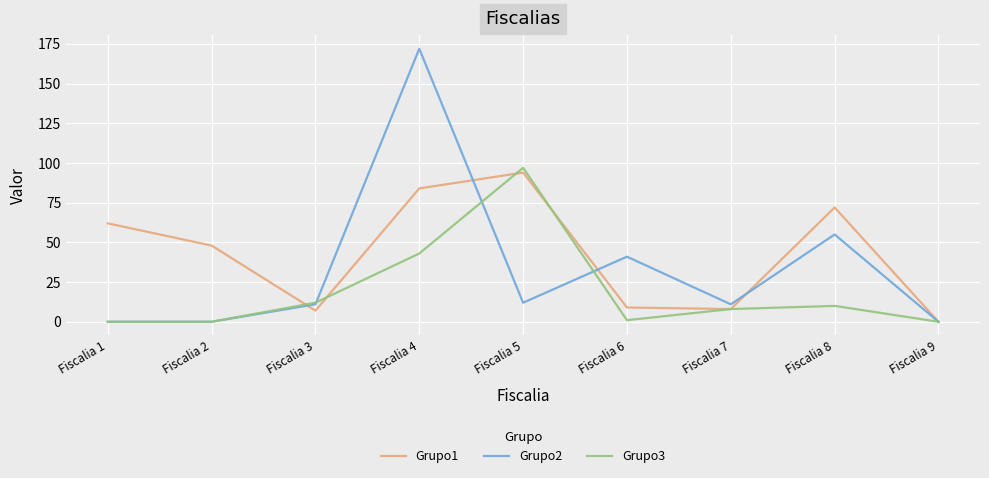

Reading right to left, what are all the values shown in this chart?

Grupo1: Fiscalia 9=0	Fiscalia 8=72	Fiscalia 7=8	Fiscalia 6=9	Fiscalia 5=94	Fiscalia 4=84	Fiscalia 3=7	Fiscalia 2=48	Fiscalia 1=62
Grupo2: Fiscalia 9=0	Fiscalia 8=55	Fiscalia 7=11	Fiscalia 6=41	Fiscalia 5=12	Fiscalia 4=172	Fiscalia 3=11	Fiscalia 2=0	Fiscalia 1=0
Grupo3: Fiscalia 9=0	Fiscalia 8=10	Fiscalia 7=8	Fiscalia 6=1	Fiscalia 5=97	Fiscalia 4=43	Fiscalia 3=12	Fiscalia 2=0	Fiscalia 1=0